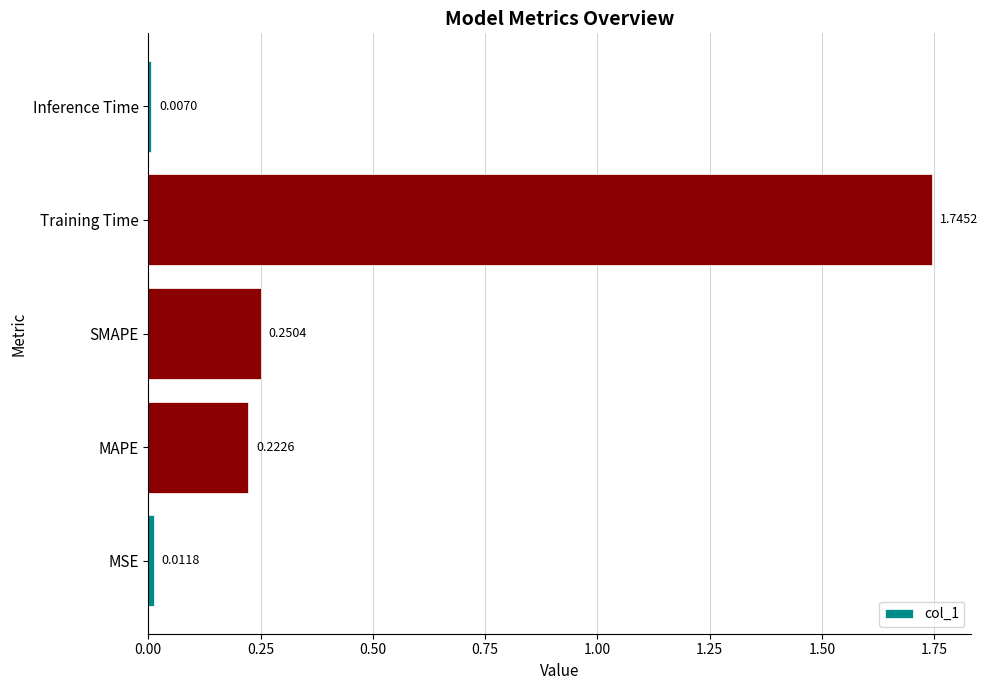

How many categories are shown in the chart?

5